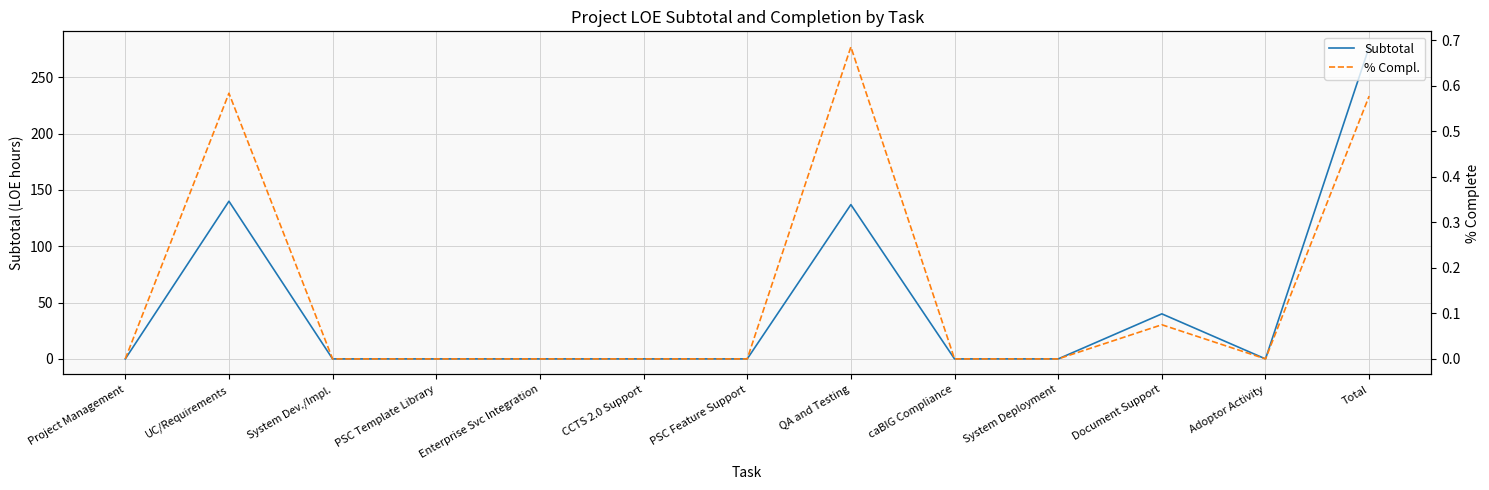

Reading left to right, list all the values displayed in this chart.

Subtotal: Project Management=0.0	UC/Requirements=140.0	System Dev./Impl.=0.0	PSC Template Library=0.0	Enterprise Svc Integration=0.0	CCTS 2.0 Support=0.0	PSC Feature Support=0.0	QA and Testing=137.0	caBIG Compliance=0.0	System Deployment=0.0	Document Support=40.0	Adoptor Activity=0.0	Total=277.0
% Compl.: Project Management=0.0	UC/Requirements=0.6	System Dev./Impl.=0.0	PSC Template Library=0.0	Enterprise Svc Integration=0.0	CCTS 2.0 Support=0.0	PSC Feature Support=0.0	QA and Testing=0.7	caBIG Compliance=0.0	System Deployment=0.0	Document Support=0.1	Adoptor Activity=0.0	Total=0.6